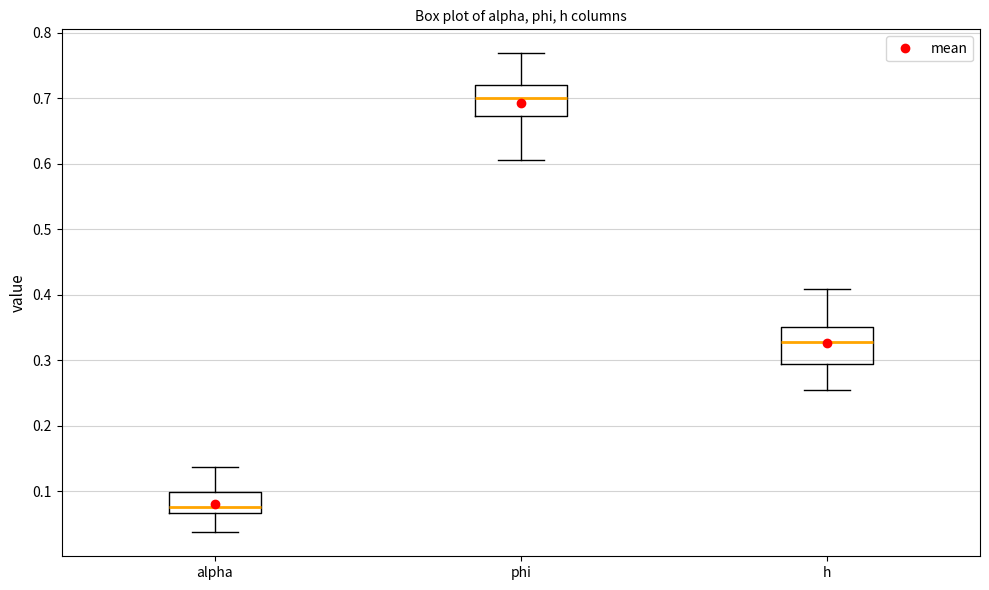

Where does the upper whisker of the box for phi end on the y-axis? The values are not printed on the chart, so give them approximately, as read against the axis.

0.77